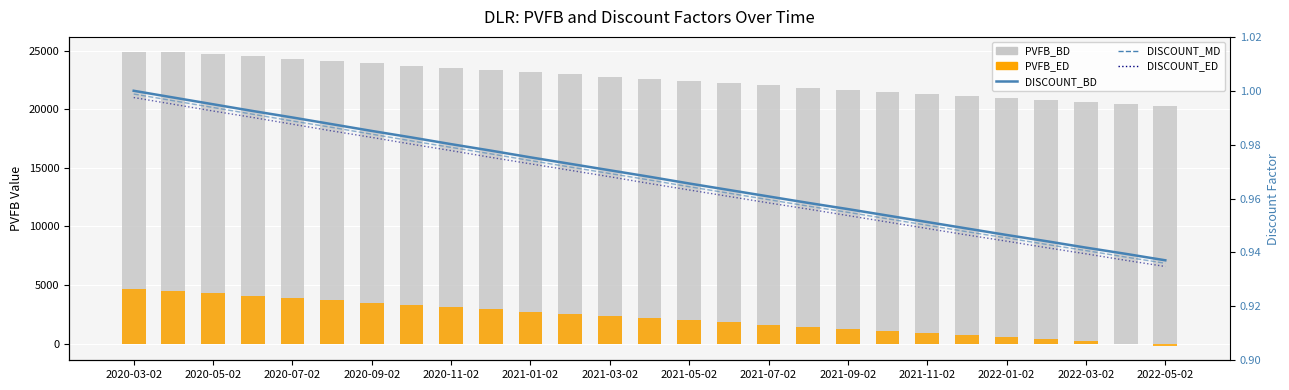

Which series has the widest spread of values?

PVFB_ED